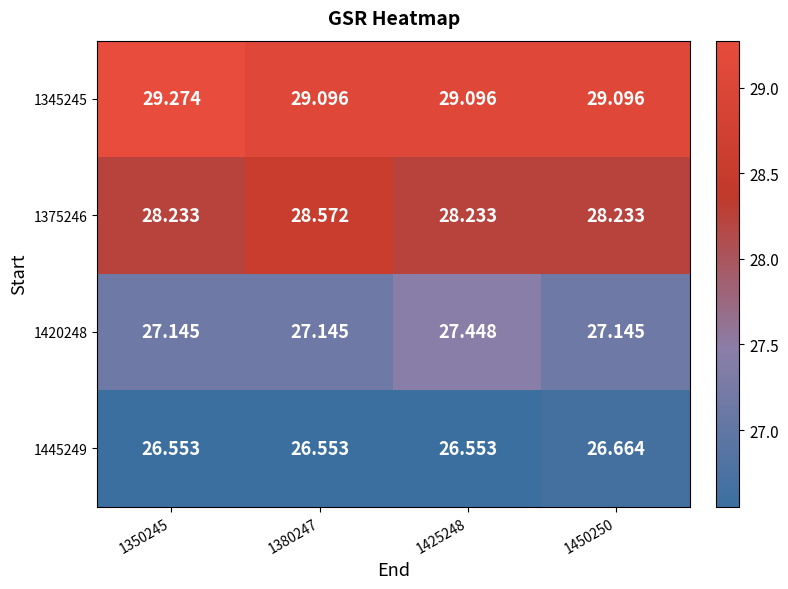

Is the value of 1445249 at 1380247 greater than the value of 1375246 at 1380247?

No